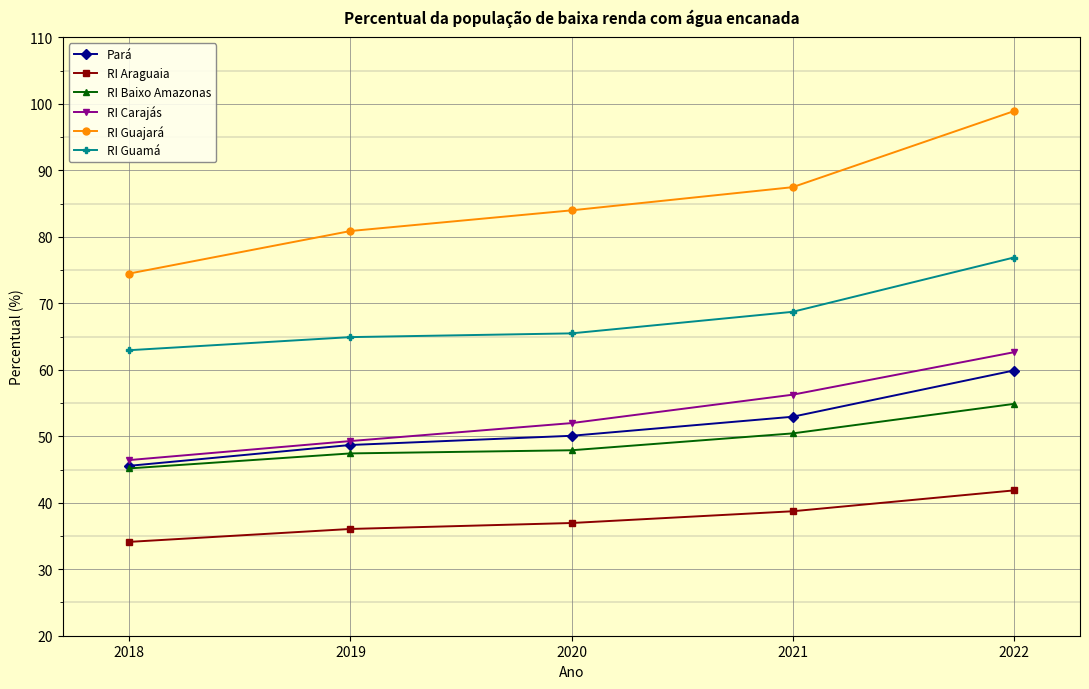

The value of RI Guajará at 2022 is 98.9. True or false?

True